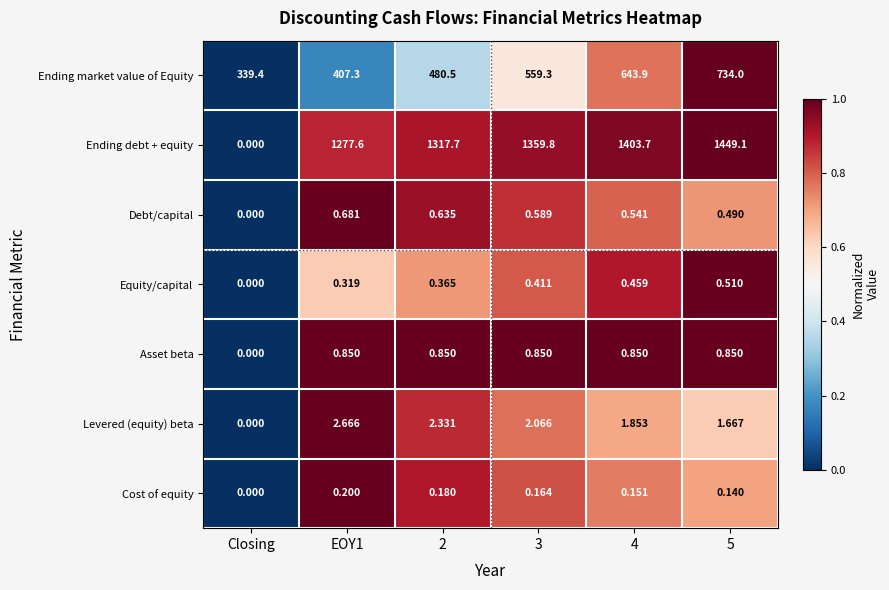

Rank the series by their maximum value, from lowest to highest.

Cost of equity, Equity/capital, Debt/capital, Asset beta, Levered (equity) beta, Ending market value of Equity, Ending debt + equity